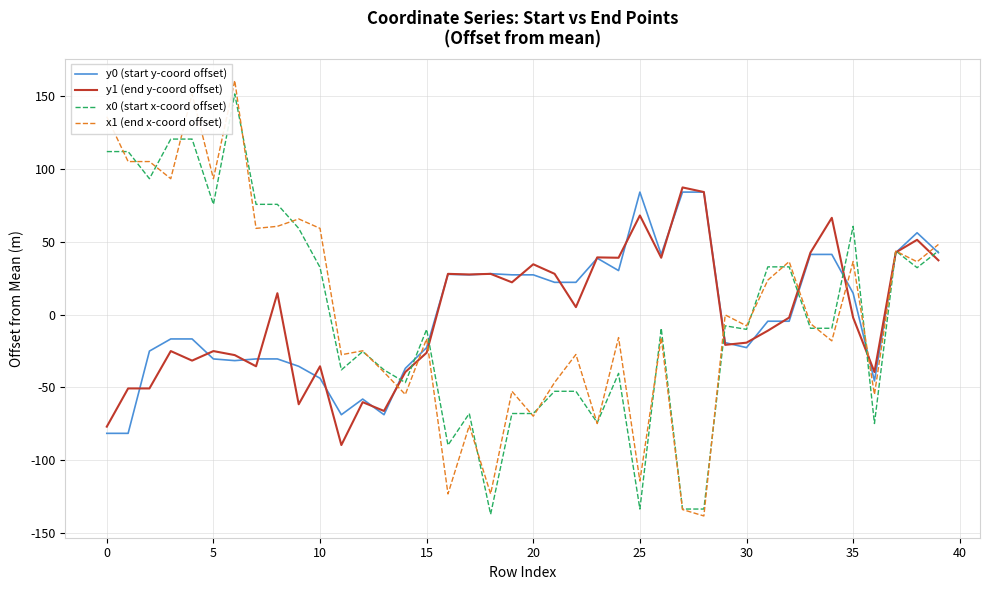

What is the lowest value of the x0 (start x-coord offset) series?

-137.1